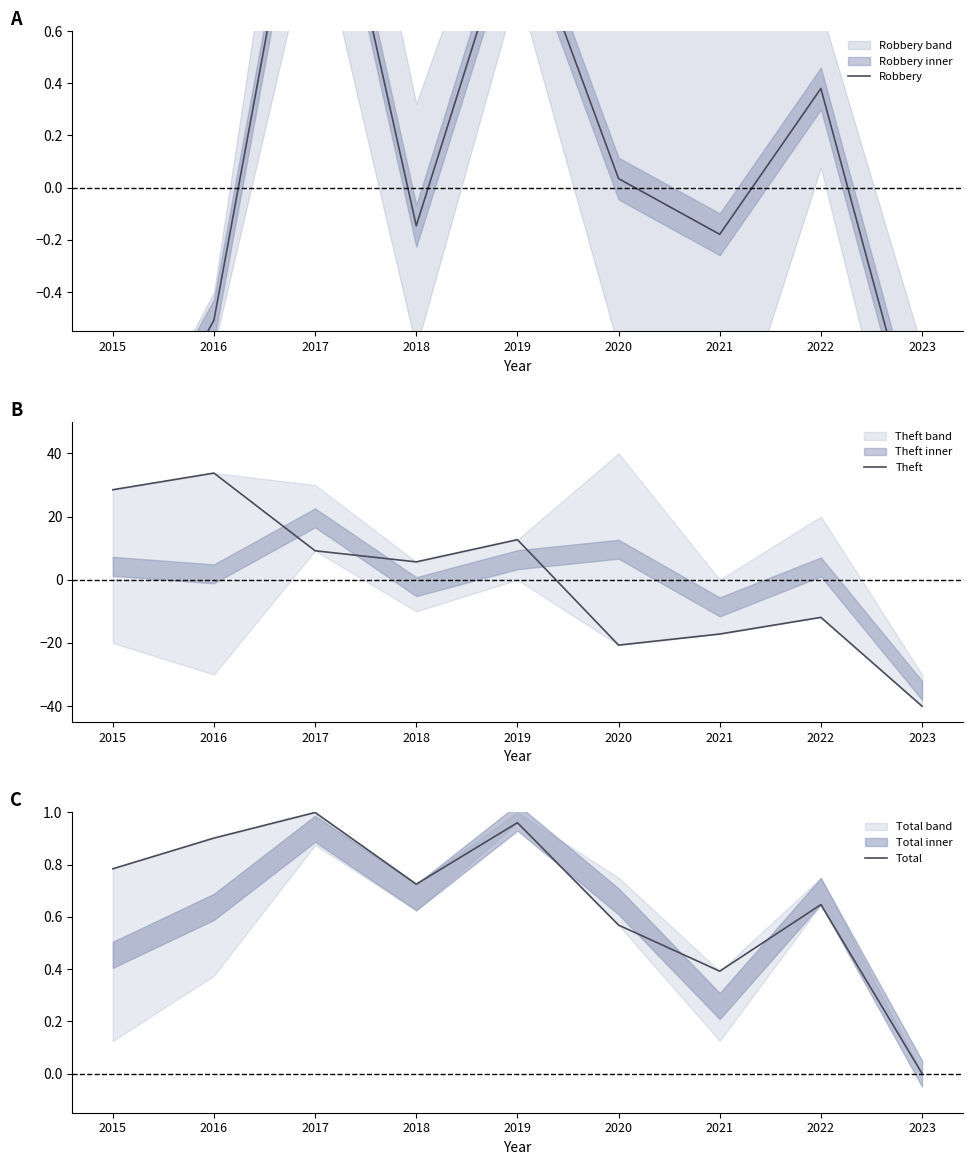

How many positive values does the Total series have?

8